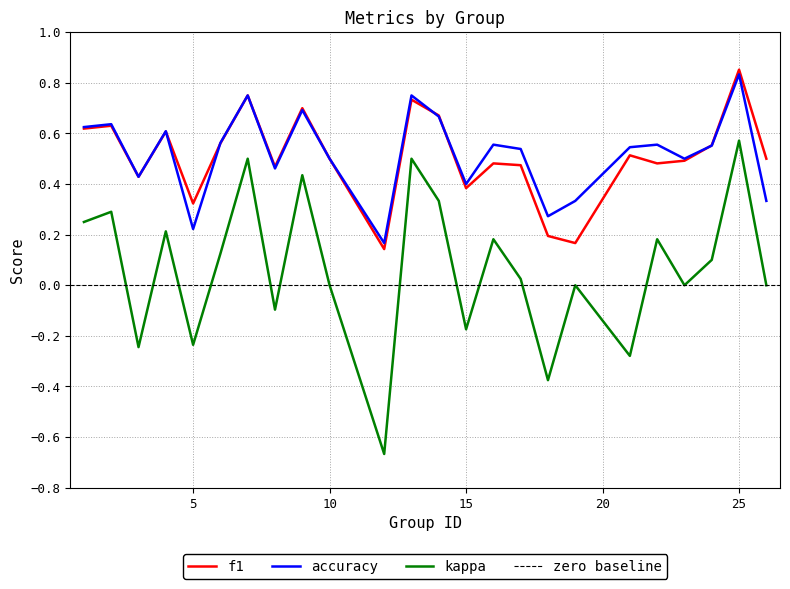

True or false: f1 and kappa intersect in this chart.

False